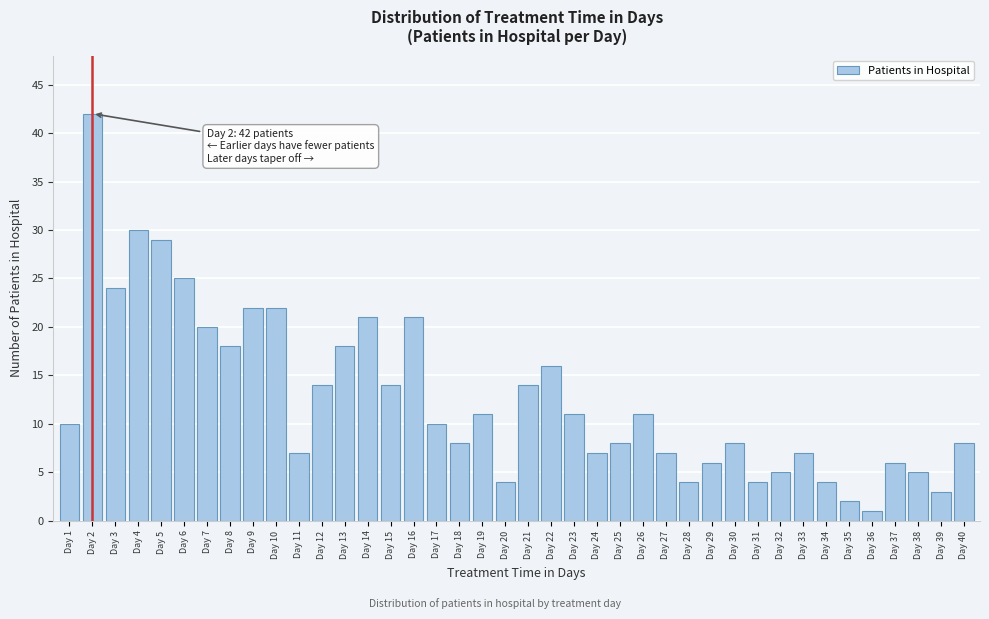

Which category has the highest value across all series?

Day 2